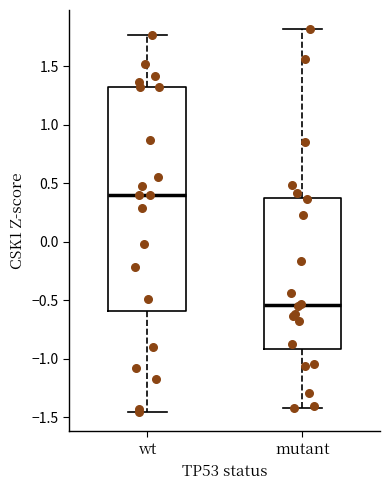

Reading left to right, transcribe this box plot: for each box, give where its median line is, the range the box spans, and where its two whiskers end, as read against the y-axis. The values are not printed on the chart, so give them approximately, as read against the axis.

wt: median 0.40, box -0.60 to 1.30, whiskers -1.45 to 1.75
mutant: median -0.55, box -0.90 to 0.40, whiskers -1.40 to 1.80